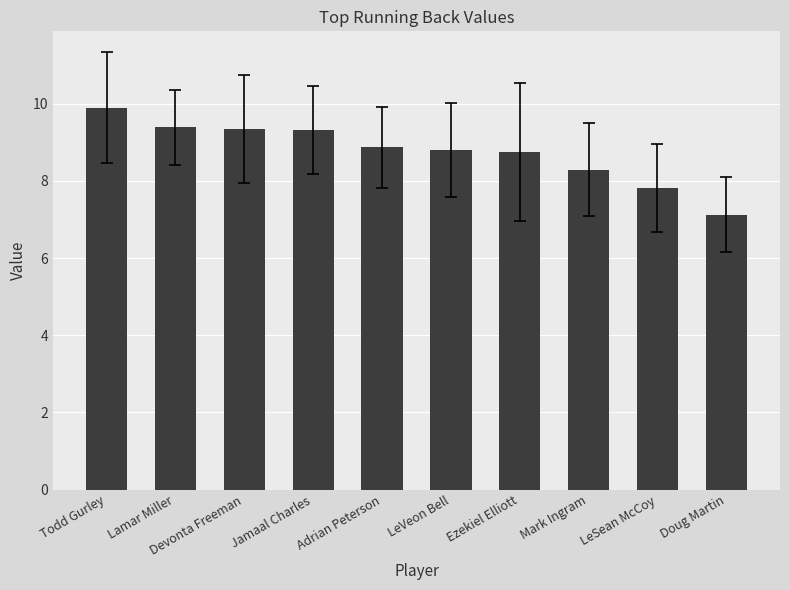

How many bars are there in total?

10